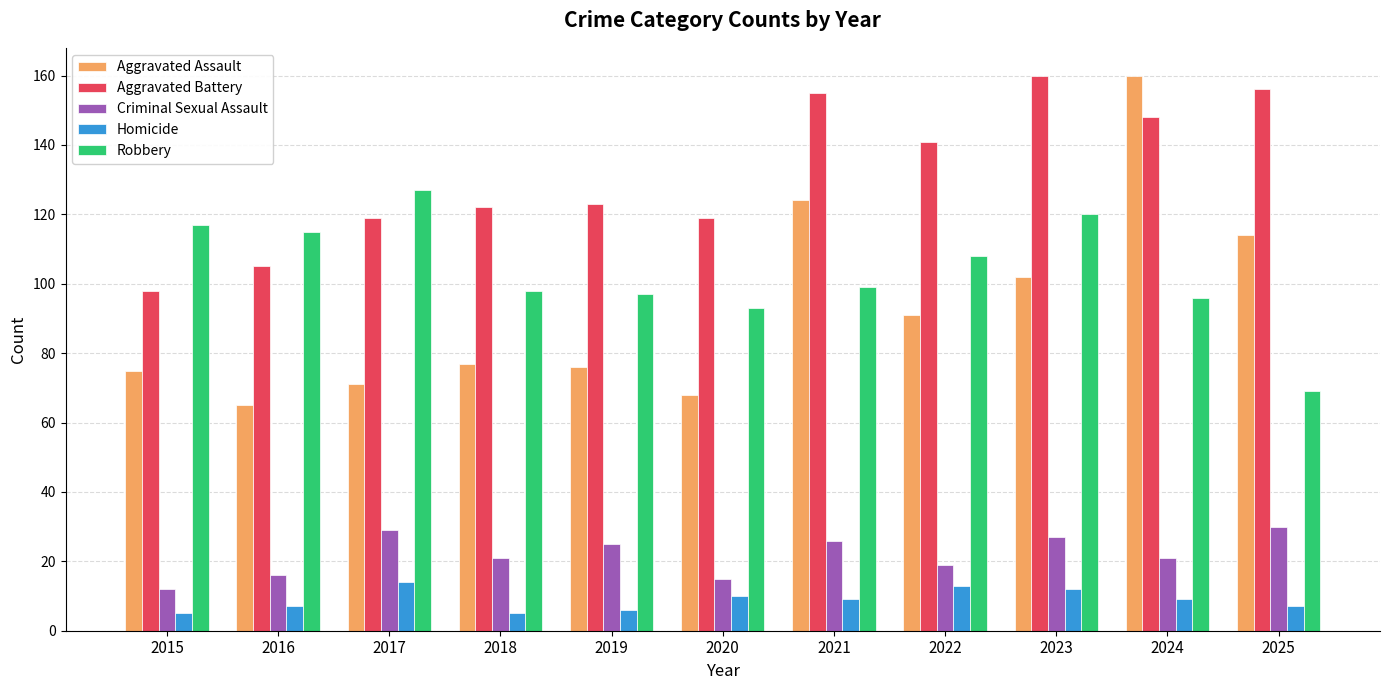

Is it true that Aggravated Battery equals 119 at 2017?

True